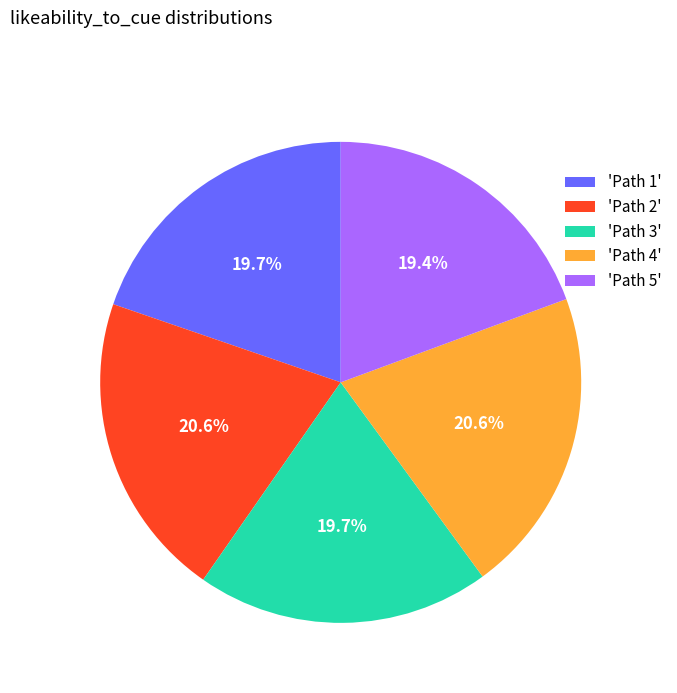

Is there any slice that represents more than half of the pie?

No